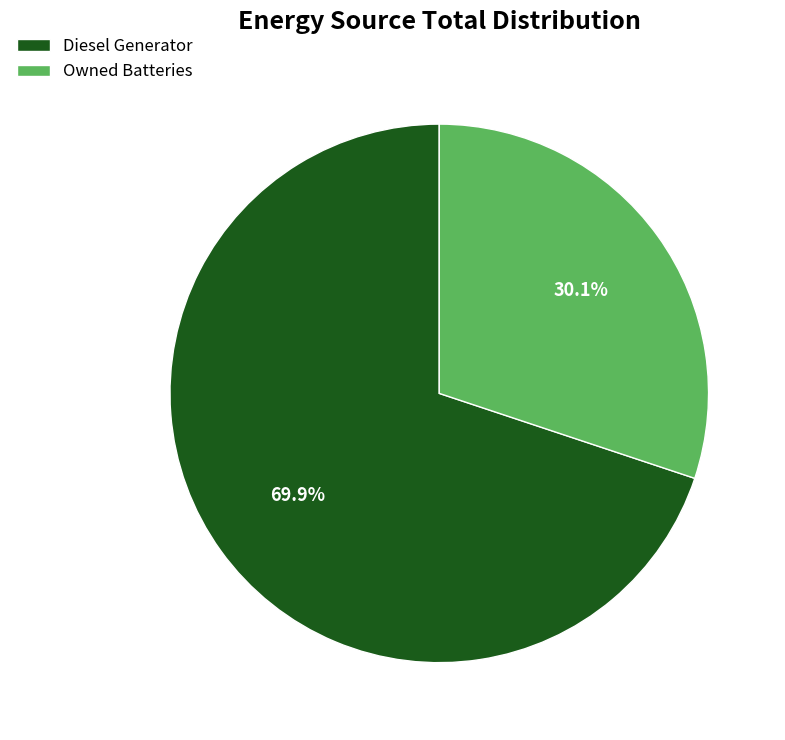

Which has a higher value, Diesel Generator or Owned Batteries?

Diesel Generator